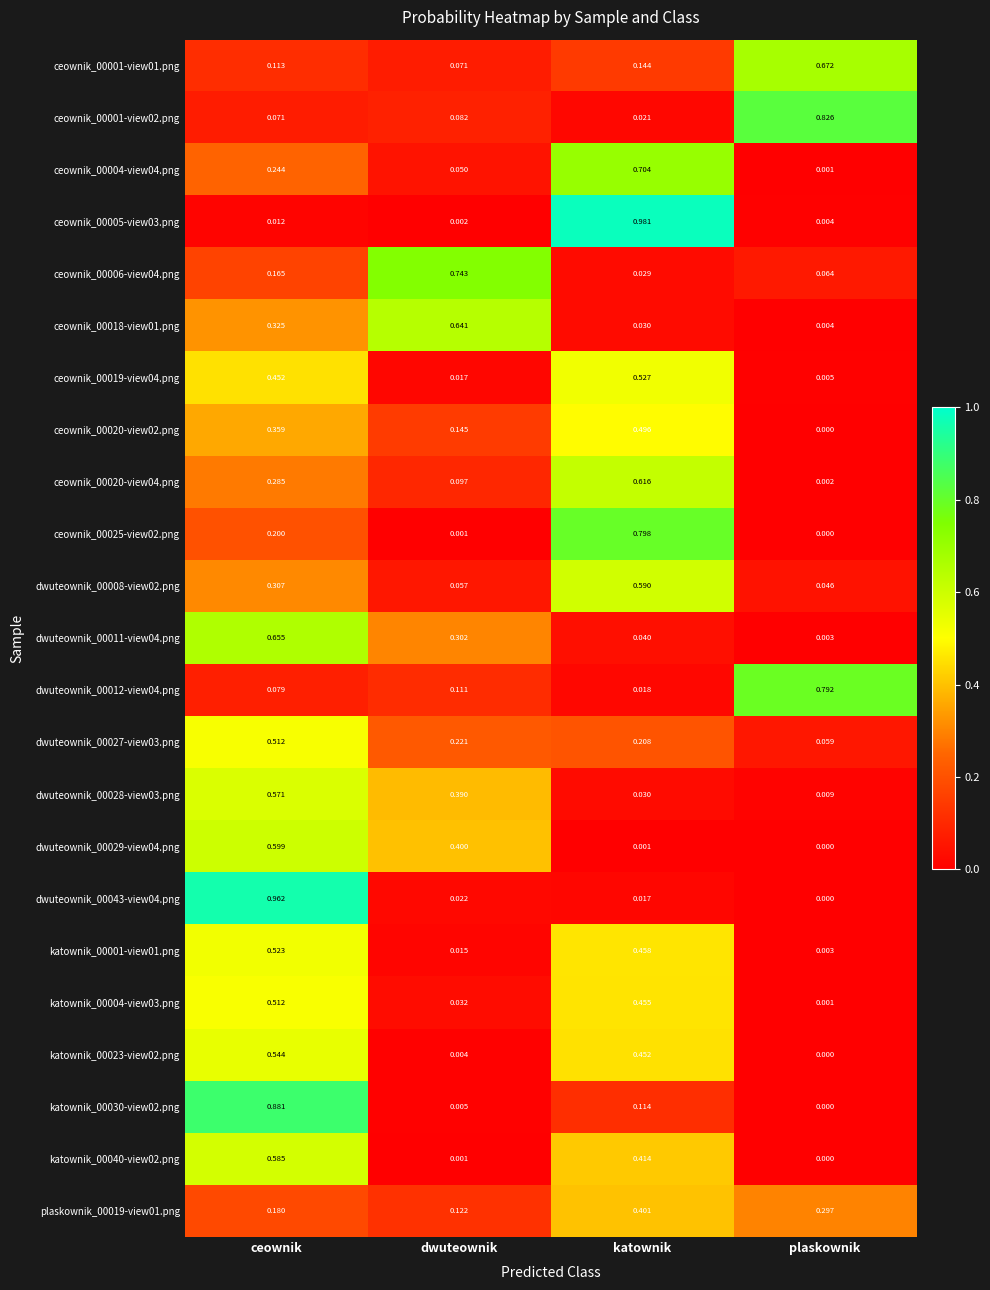

Which category has the lowest value in the ceownik_00005-view03.png series?

dwuteownik